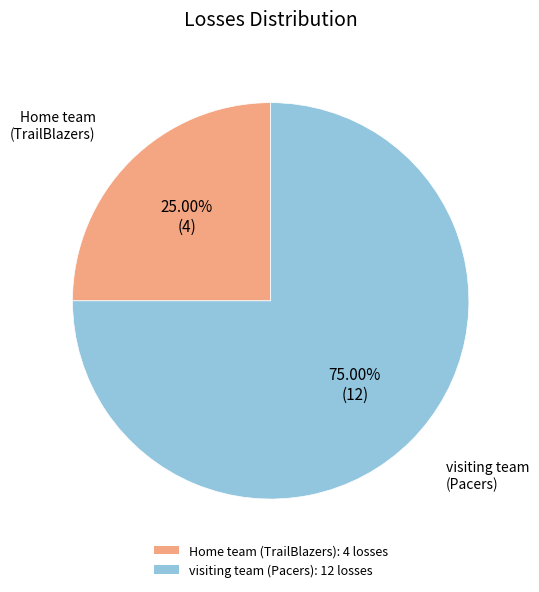

Between Home team and visiting team, which is larger?

visiting team